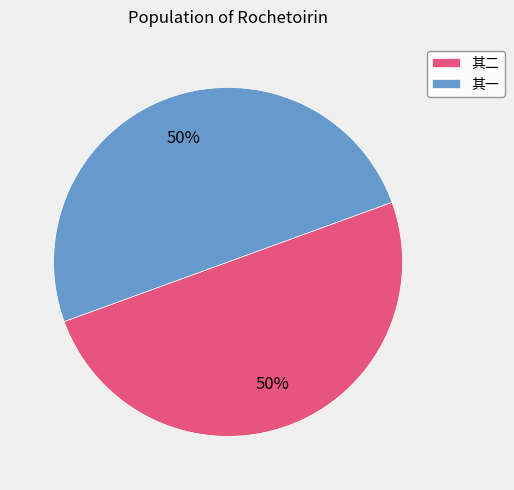

To the nearest percent, what is the average slice percentage?

50%